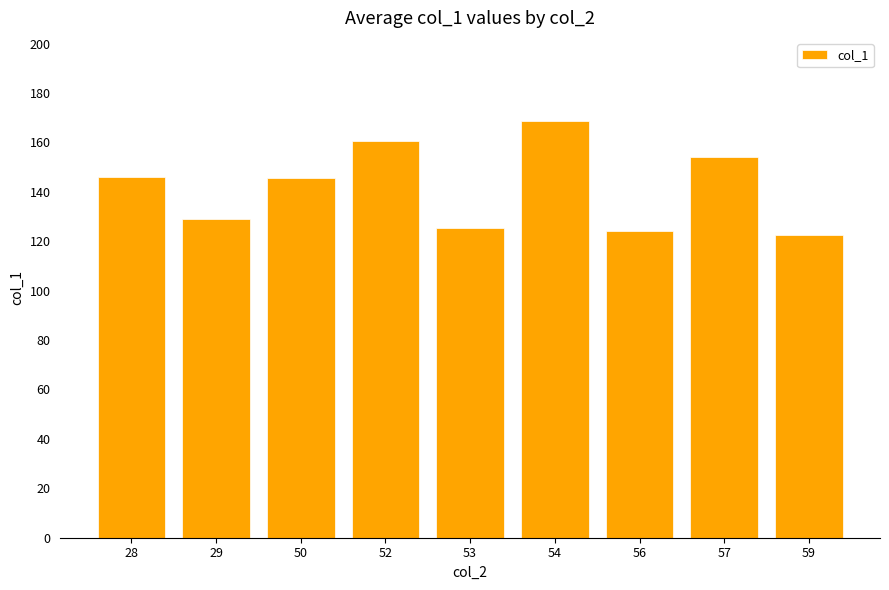

How many data points does each series have?

9